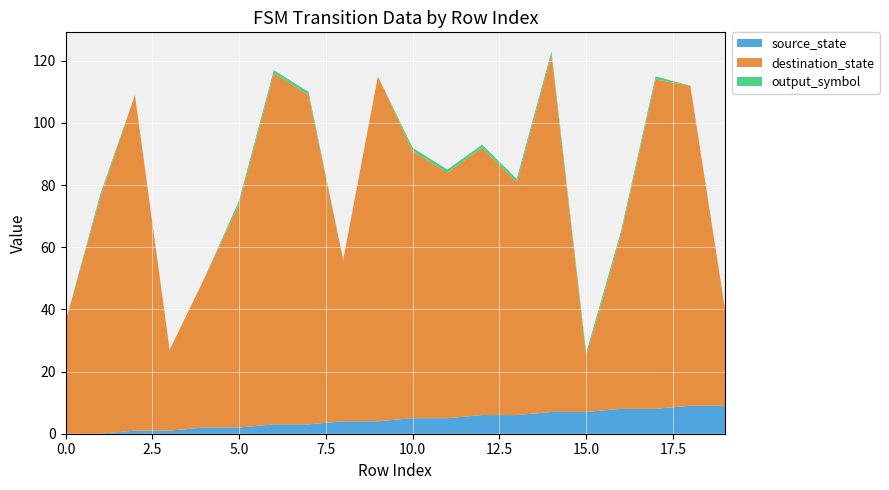

Reading left to right, what are all the values shown in this chart?

source_state: 0	0	1	1	2	2	3	3	4	4	5	5	6	6	7	7	8	8	9	9
destination_state: 36	76	108	26	48	72	113	106	52	111	86	79	86	75	115	18	56	106	103	31
output_symbol: 0	1	0	0	0	1	1	1	0	0	1	1	1	1	1	1	1	1	0	0